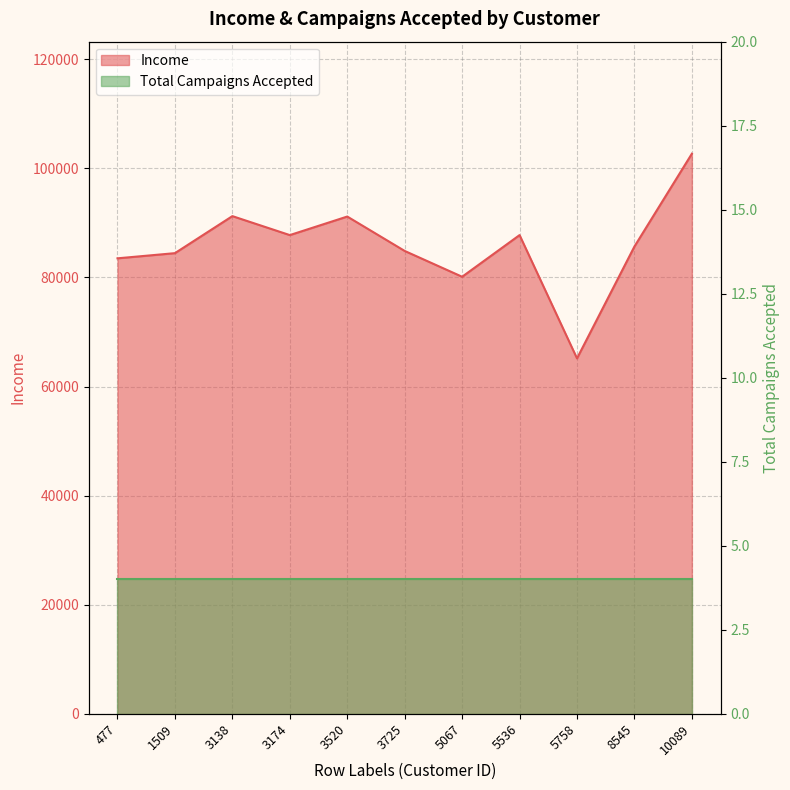

What is the value of the 5th point from the left?

91172